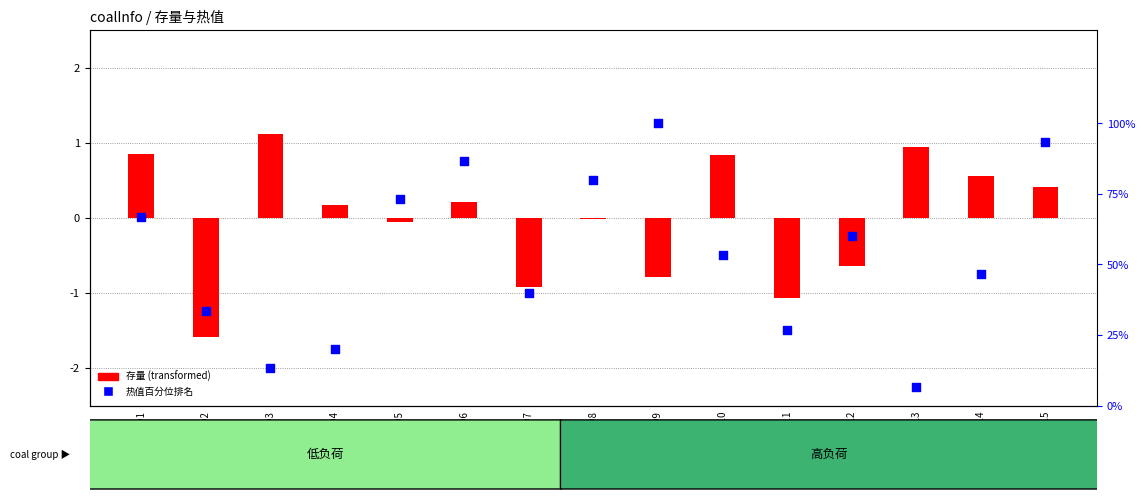

Which has a higher value, 煤种9 or 煤种11?

煤种9